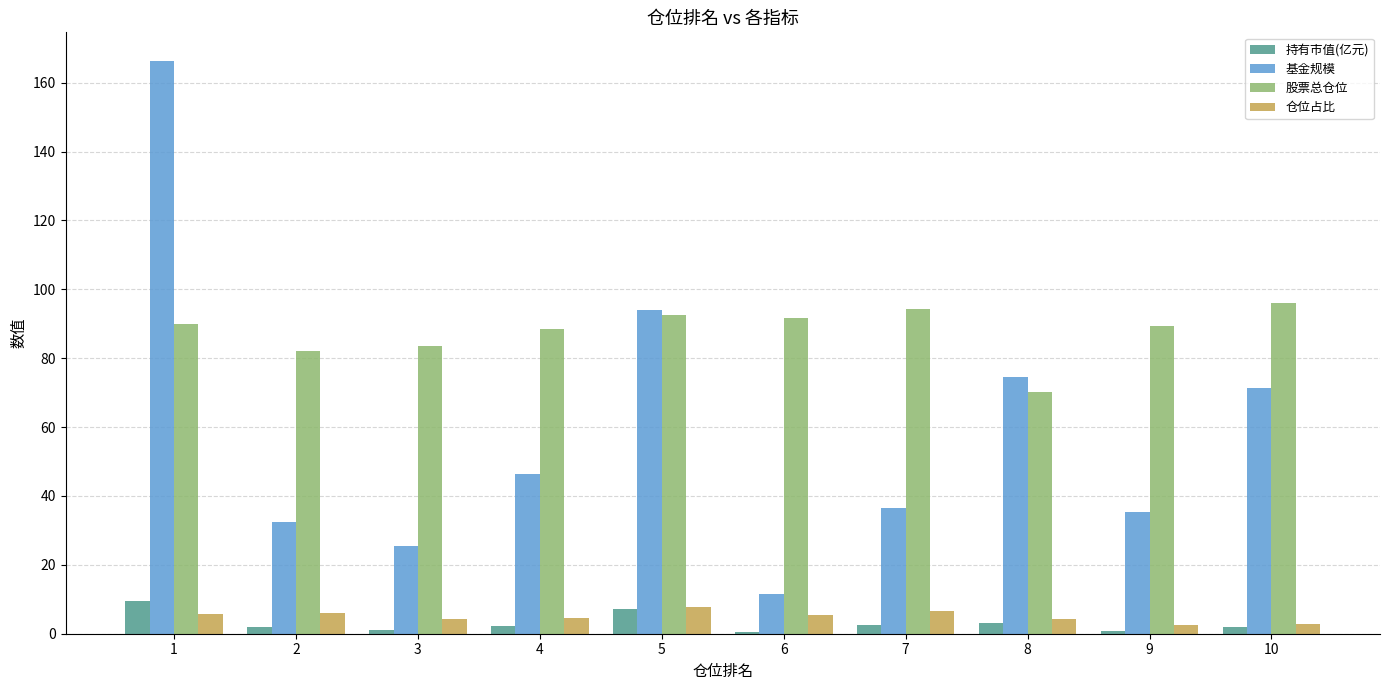

Does the chart contain stacked bars?

No